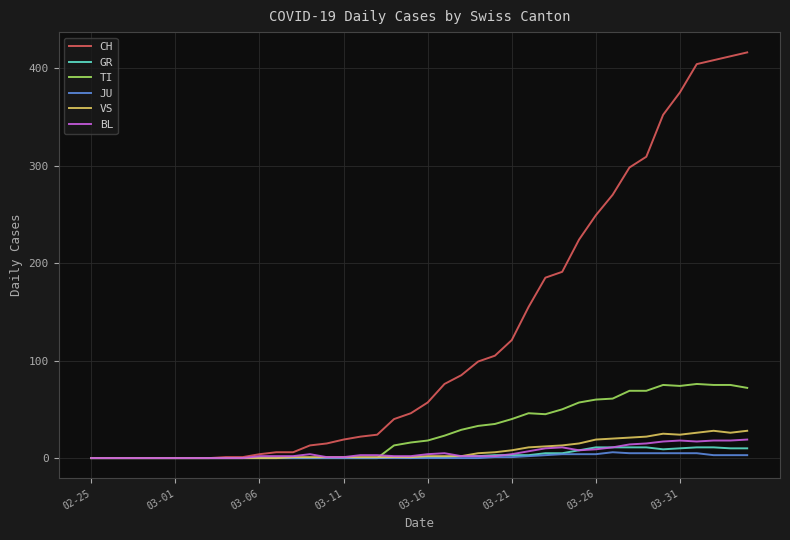

Which series has the largest range (max minus min)?

CH